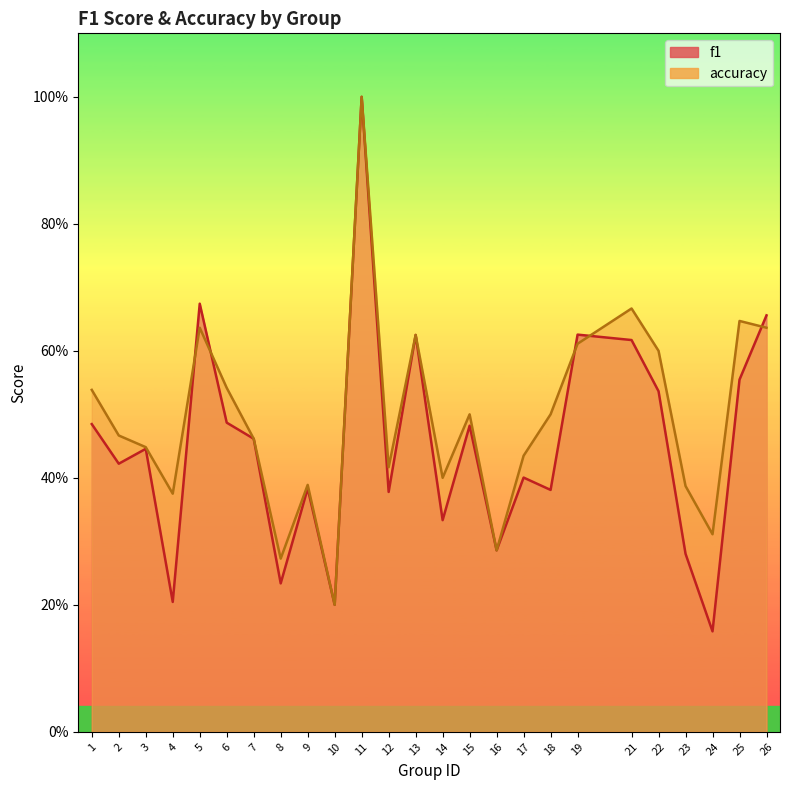

True or false: f1 and accuracy intersect in this chart.

True